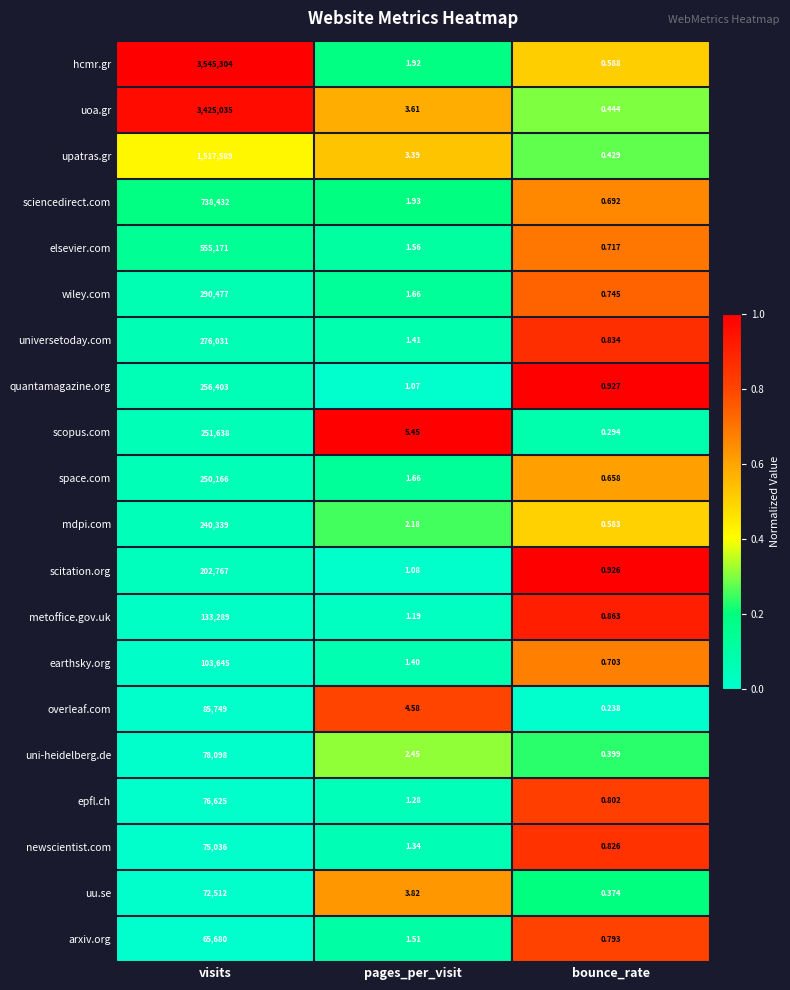

At which label is epfl.ch closest to 38312?

pages_per_visit